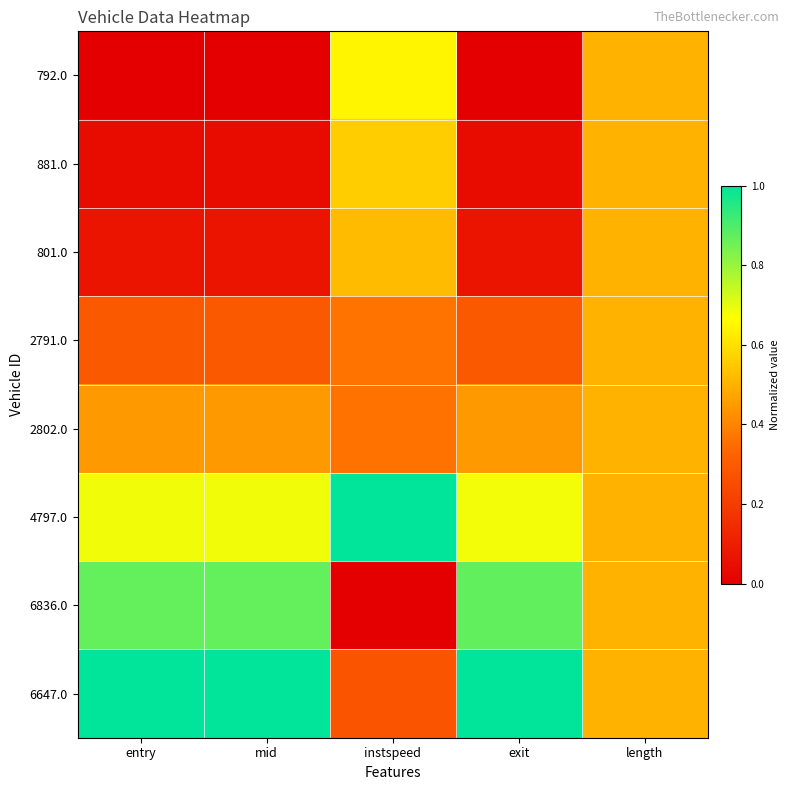

Reading left to right, list all the values displayed in this chart.

792.0: entry=0.0	mid=0.0	instspeed=0.6	exit=0.0	length=0.5
881.0: entry=0.0	mid=0.0	instspeed=0.6	exit=0.0	length=0.5
801.0: entry=0.1	mid=0.1	instspeed=0.5	exit=0.1	length=0.5
2791.0: entry=0.3	mid=0.3	instspeed=0.4	exit=0.3	length=0.5
2802.0: entry=0.4	mid=0.4	instspeed=0.4	exit=0.4	length=0.5
4797.0: entry=0.7	mid=0.7	instspeed=1.0	exit=0.7	length=0.5
6836.0: entry=0.9	mid=0.9	instspeed=0.0	exit=0.9	length=0.5
6647.0: entry=1.0	mid=1.0	instspeed=0.3	exit=1.0	length=0.5